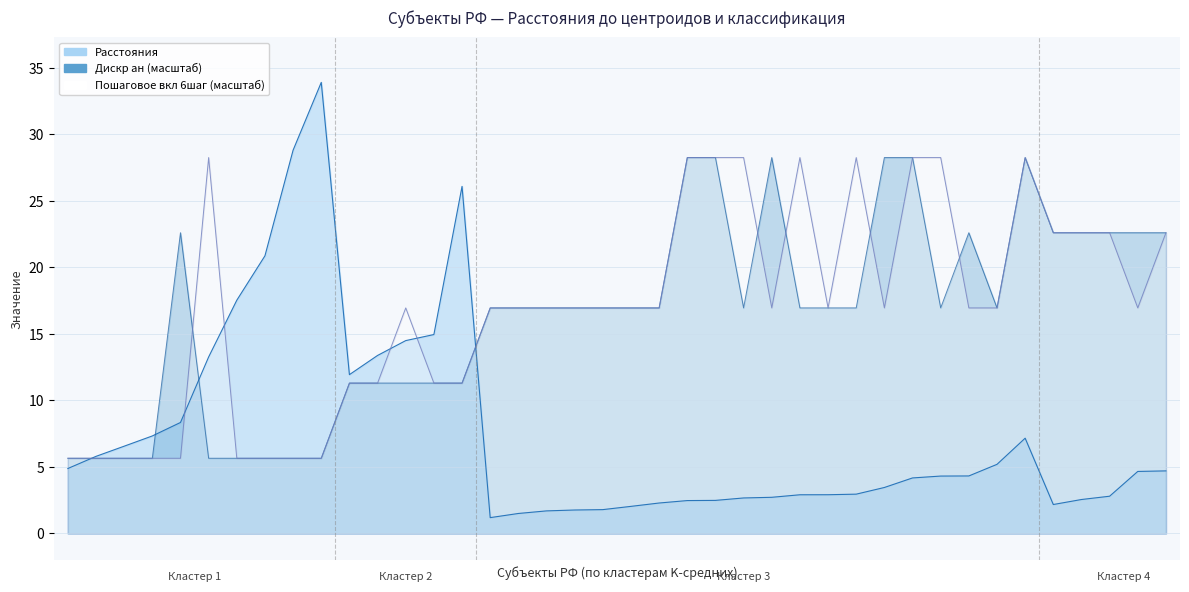

Where is Пошаговое вкл 6шаг nearest to the value 16?

12